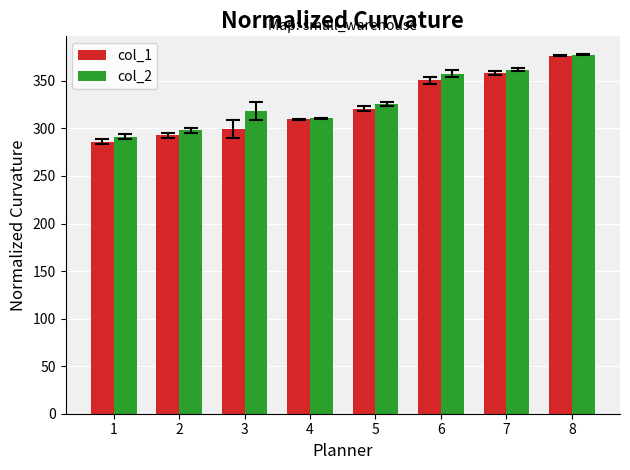

What are all the series names shown in the legend?

col_1, col_2